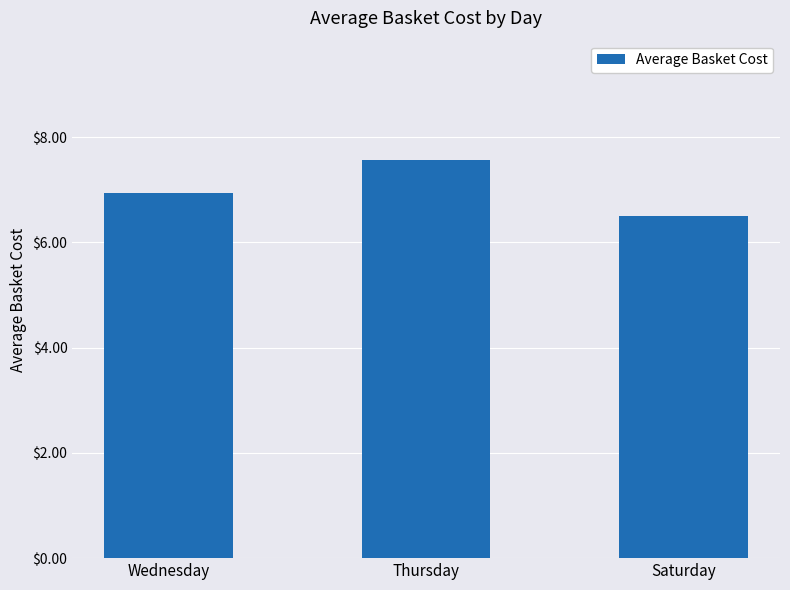

The chart shows a value of 9.4 at Wednesday. True or false?

False